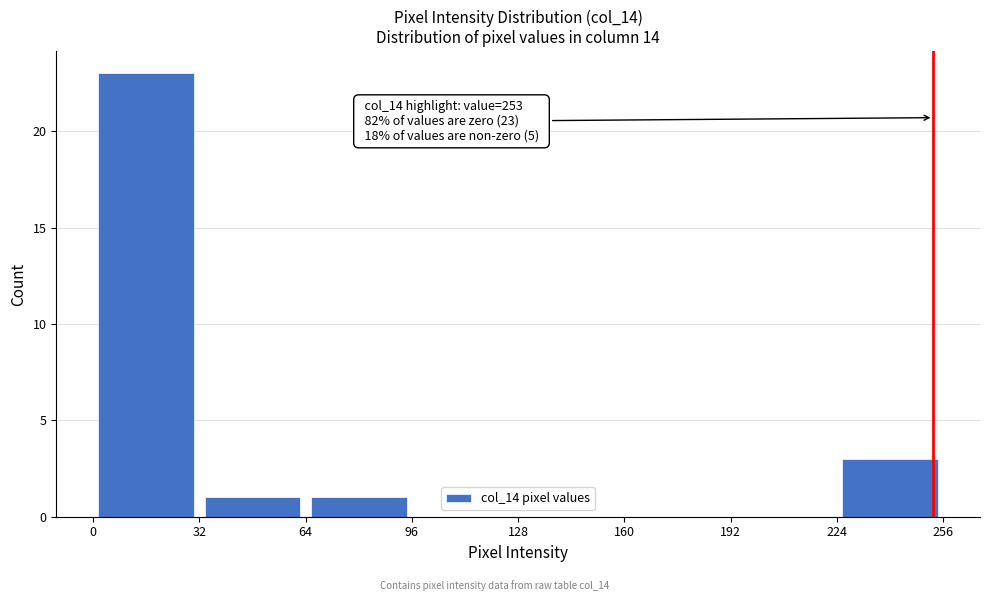

Over which range of the x-axis is the bar tallest?

0 to 32